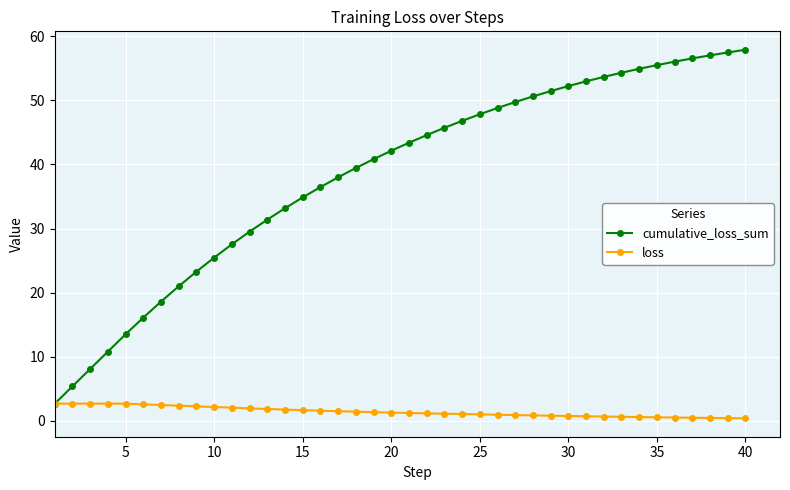

What is the highest value of the cumulative_loss_sum series?

57.9